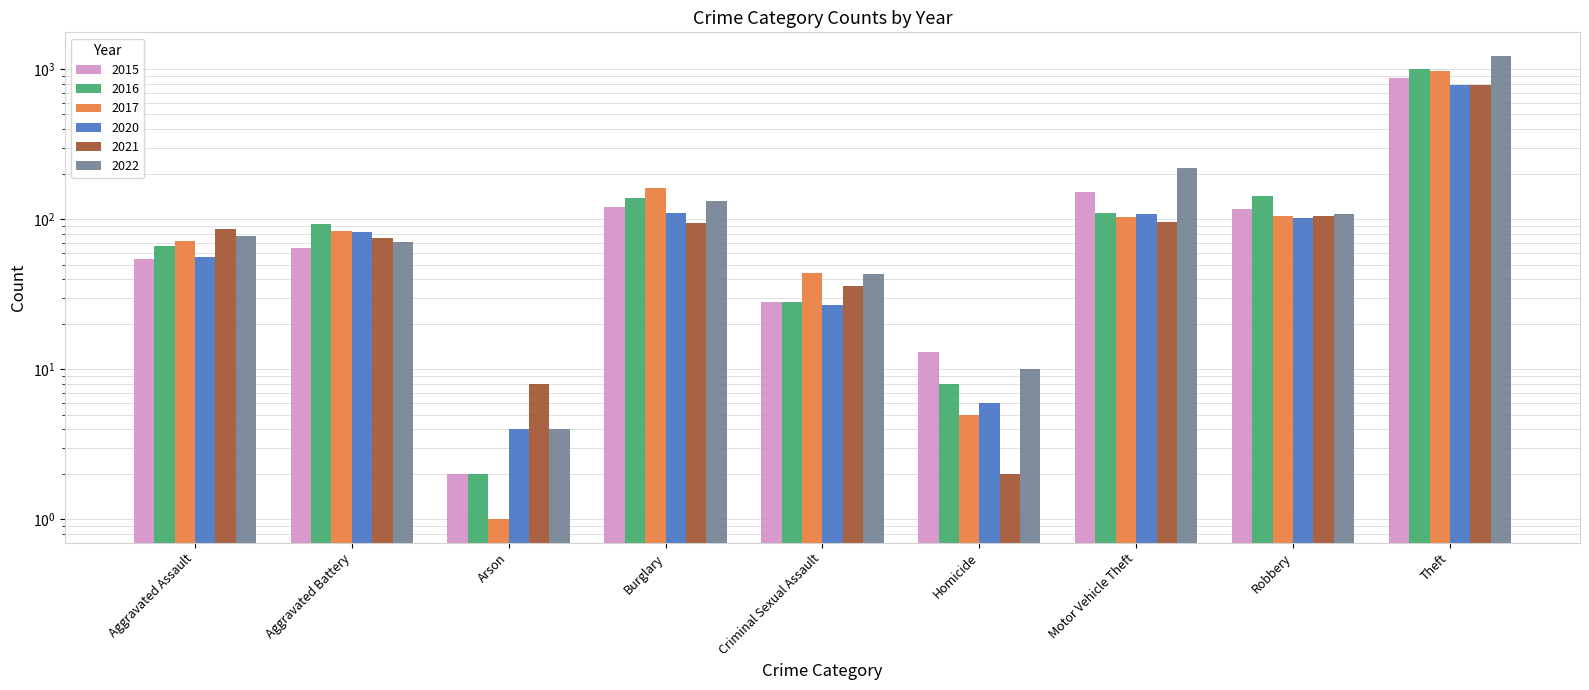

At which label is 2022 closest to 619?

Motor Vehicle Theft